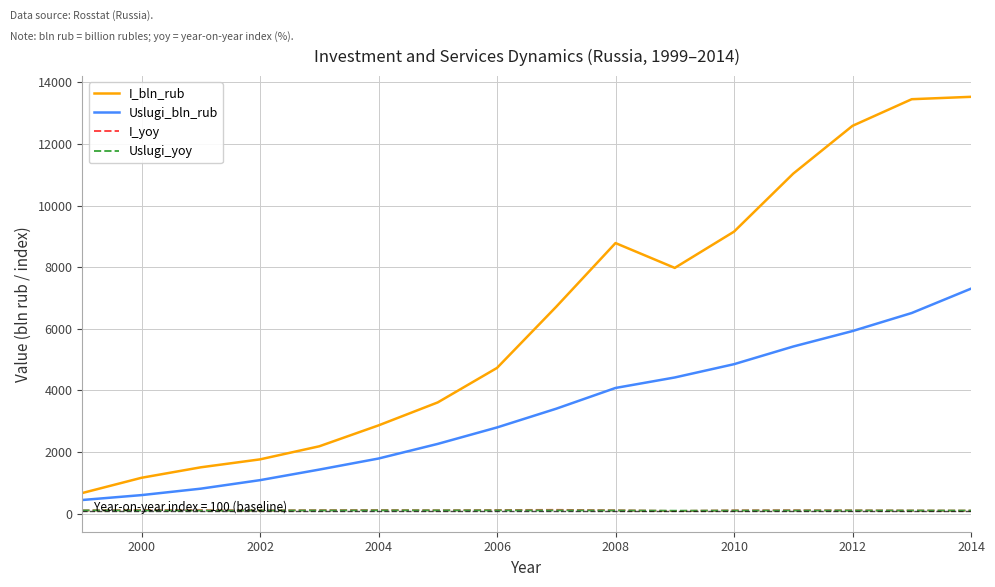

What are all the series names shown in the legend?

I_bln_rub, Uslugi_bln_rub, I_yoy, Uslugi_yoy